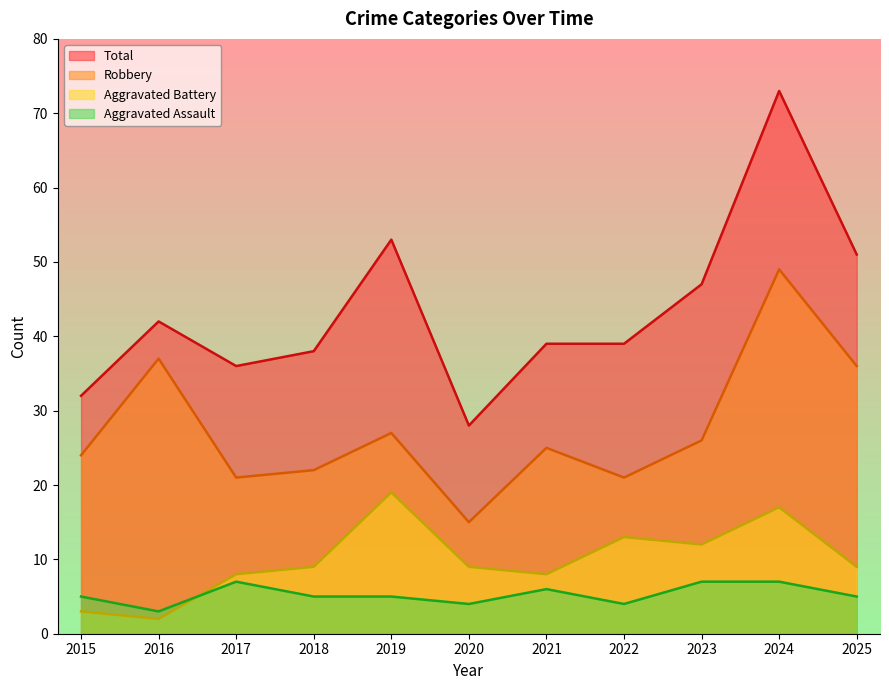

True or false: Aggravated Assault and Robbery cross at least once.

False